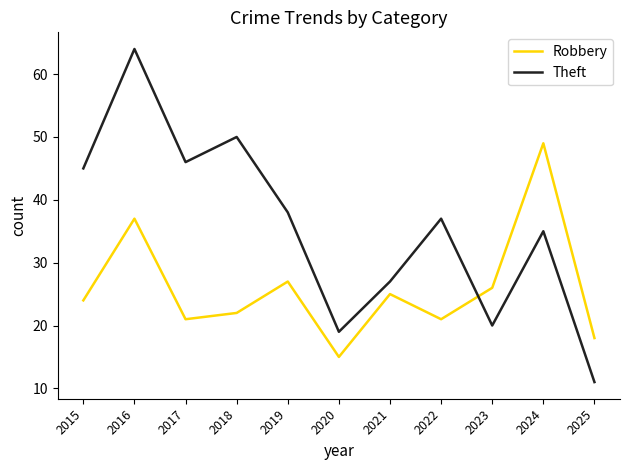

Which category has the lowest value in the Robbery series?

2020